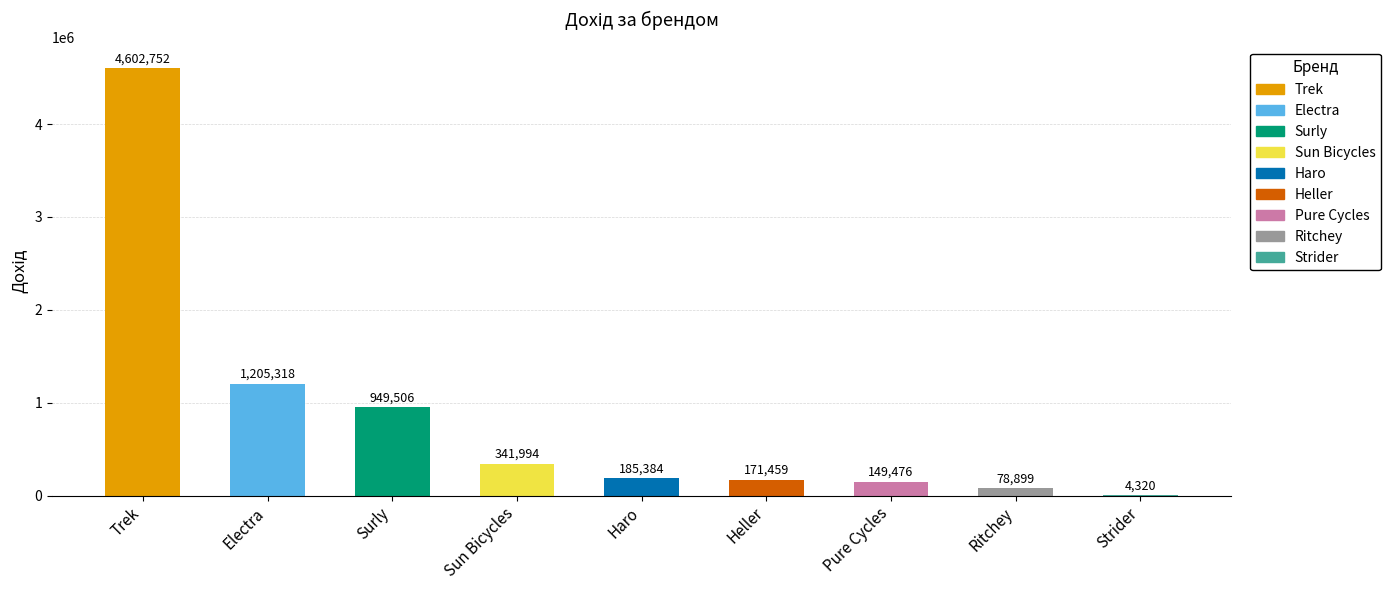

Approximately how many times larger is the value at Pure Cycles compared to Ritchey?

1.9